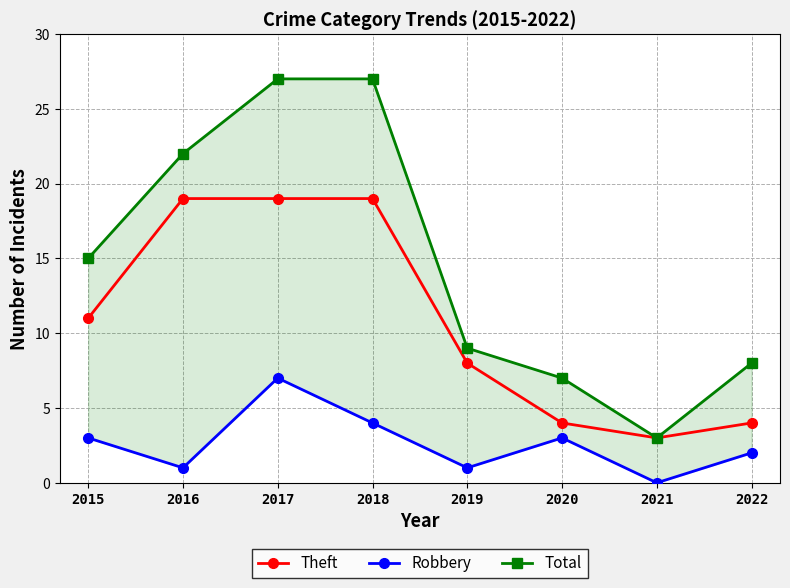

True or false: Total has more than 2 points higher than both neighbors.

False